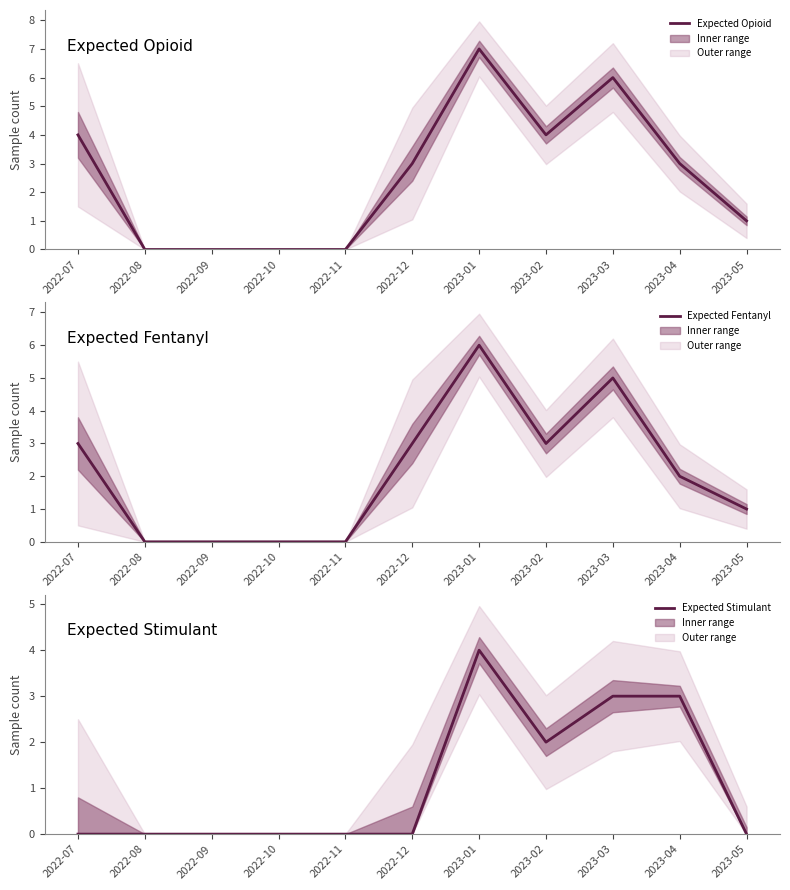

Is the value of Expected Opioid at 2023-04 greater than the value of Expected Fentanyl at 2022-10?

Yes